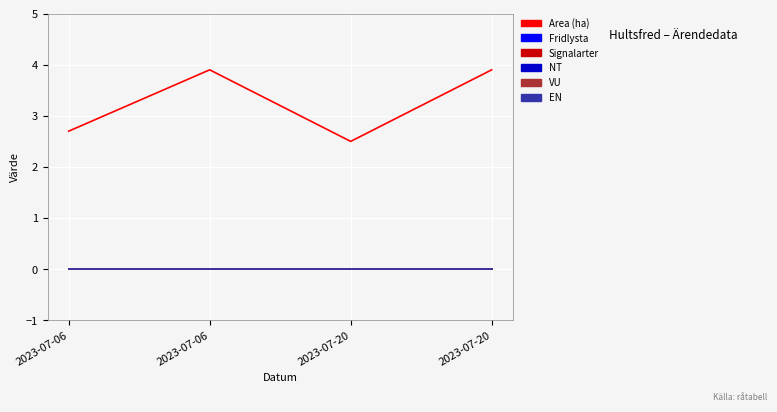

Where does the Area (ha) series first go above 3?

2023-07-06